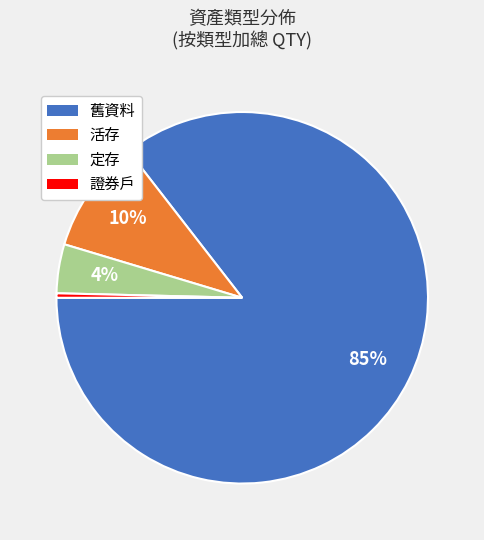

Rank the categories by value from highest to lowest.

舊資料, 活存, 定存, 證券戶